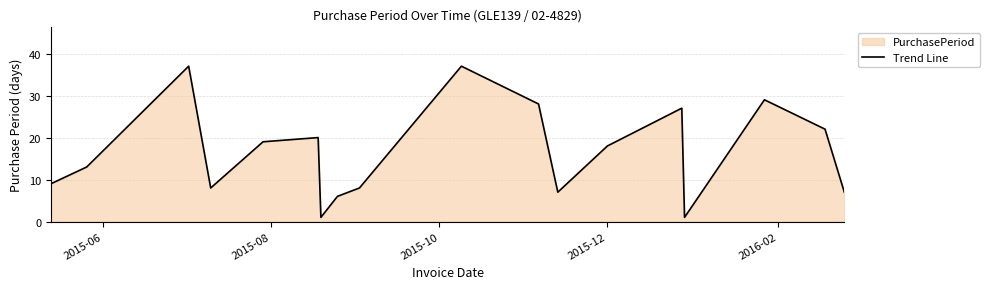

What is the greatest value displayed?

37